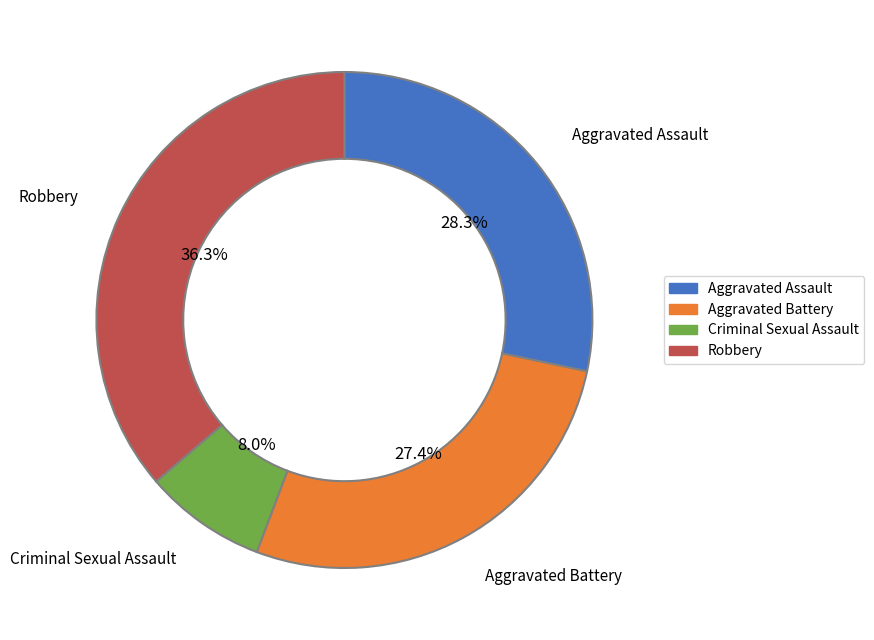

Do Aggravated Battery and Robbery together represent more than half of the pie?

Yes